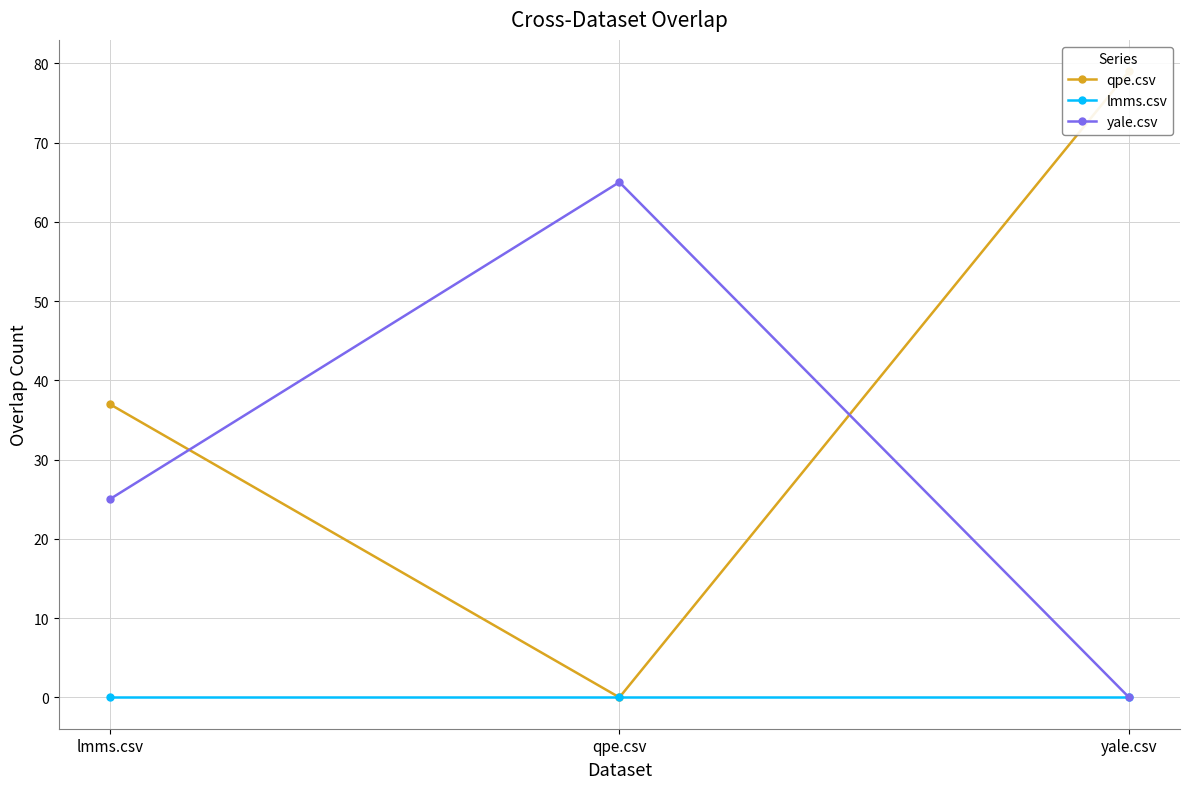

Read the qpe.csv value at yale.csv.

79